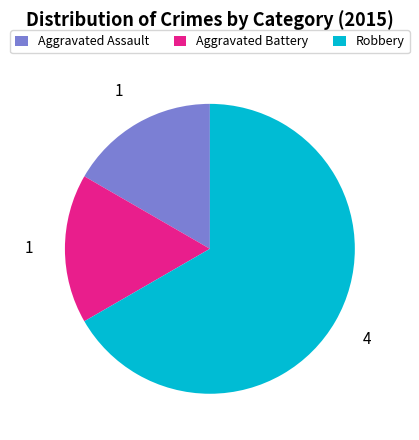

Which category has the biggest portion of the pie?

Robbery